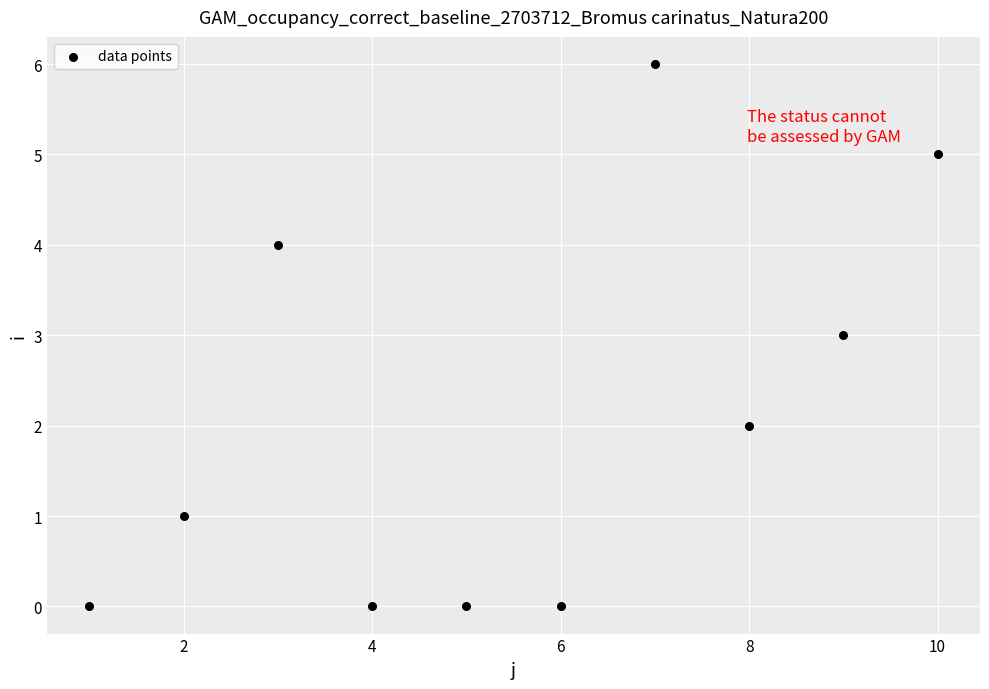

What is the range of X values (max minus min)?

9